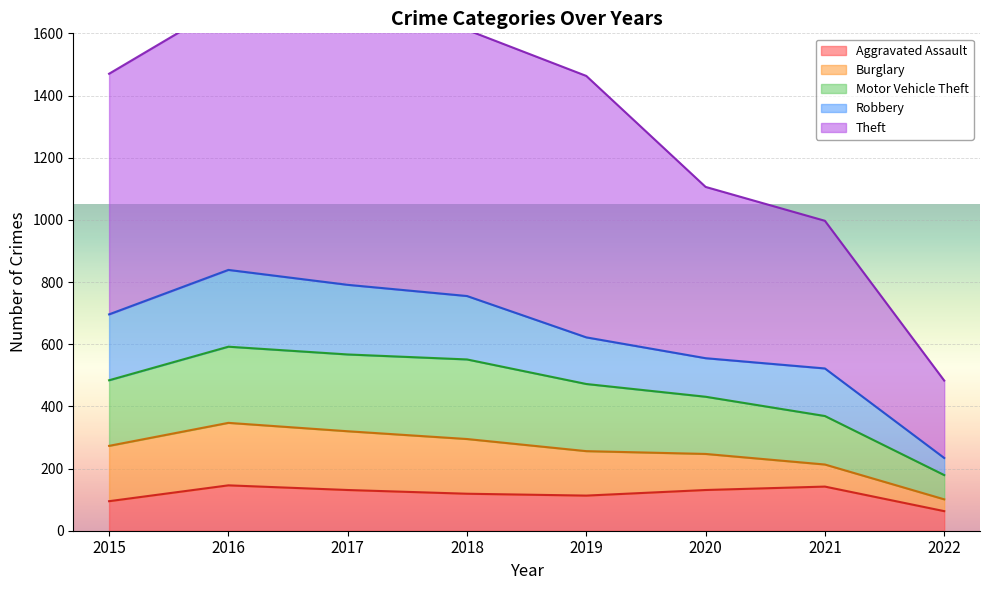

Is it true that Aggravated Assault equals 131 at 2020?

True